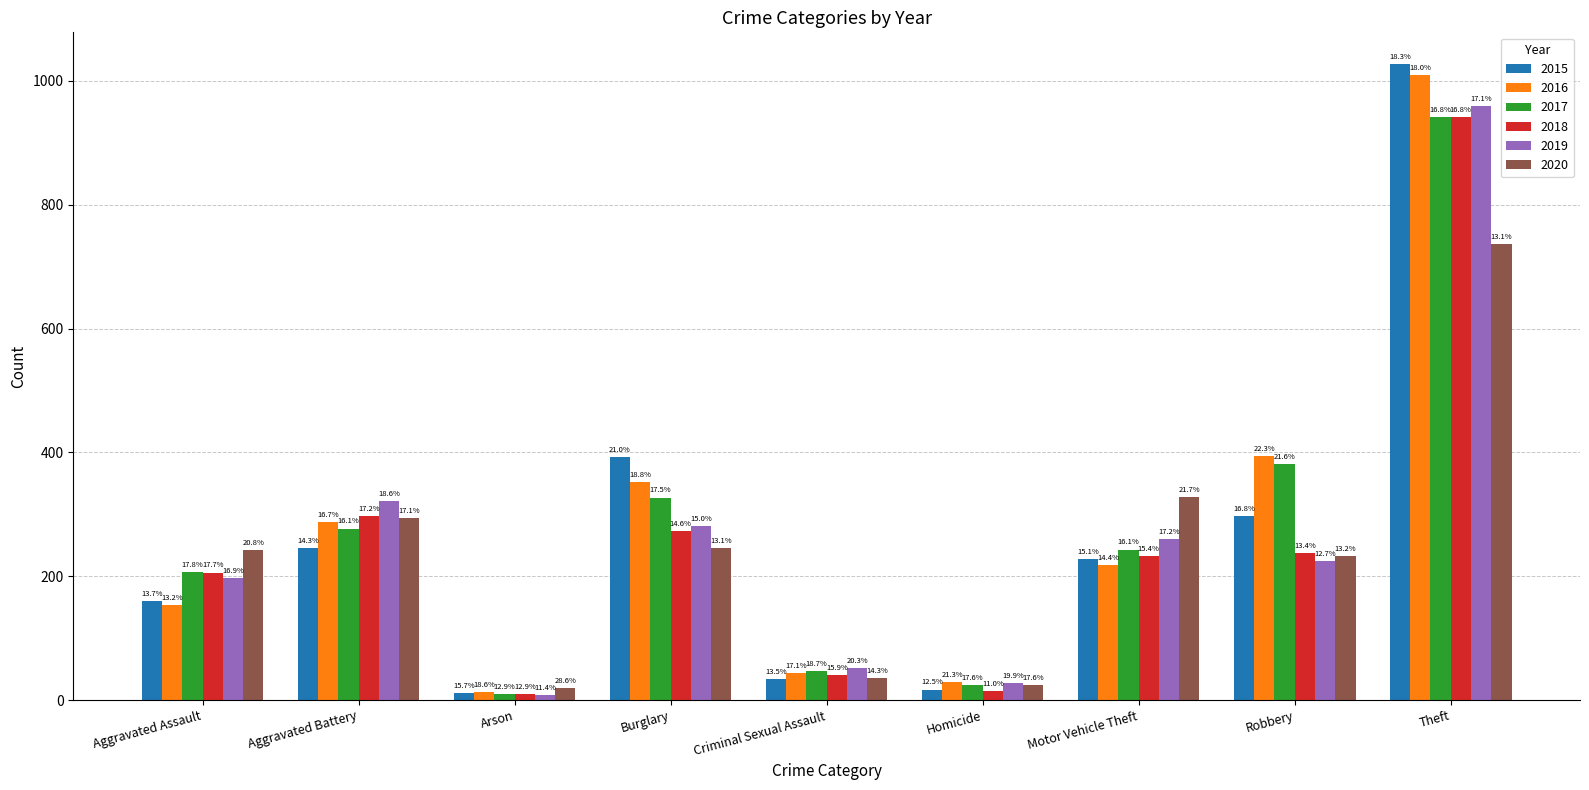

What are all the series names shown in the legend?

2015, 2016, 2017, 2018, 2019, 2020